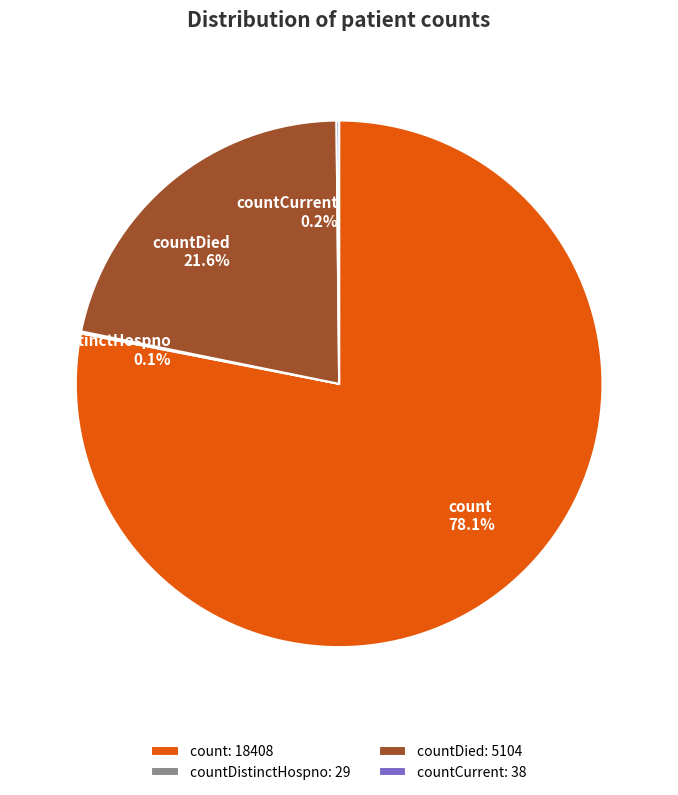

Is there any slice that represents more than half of the pie?

Yes